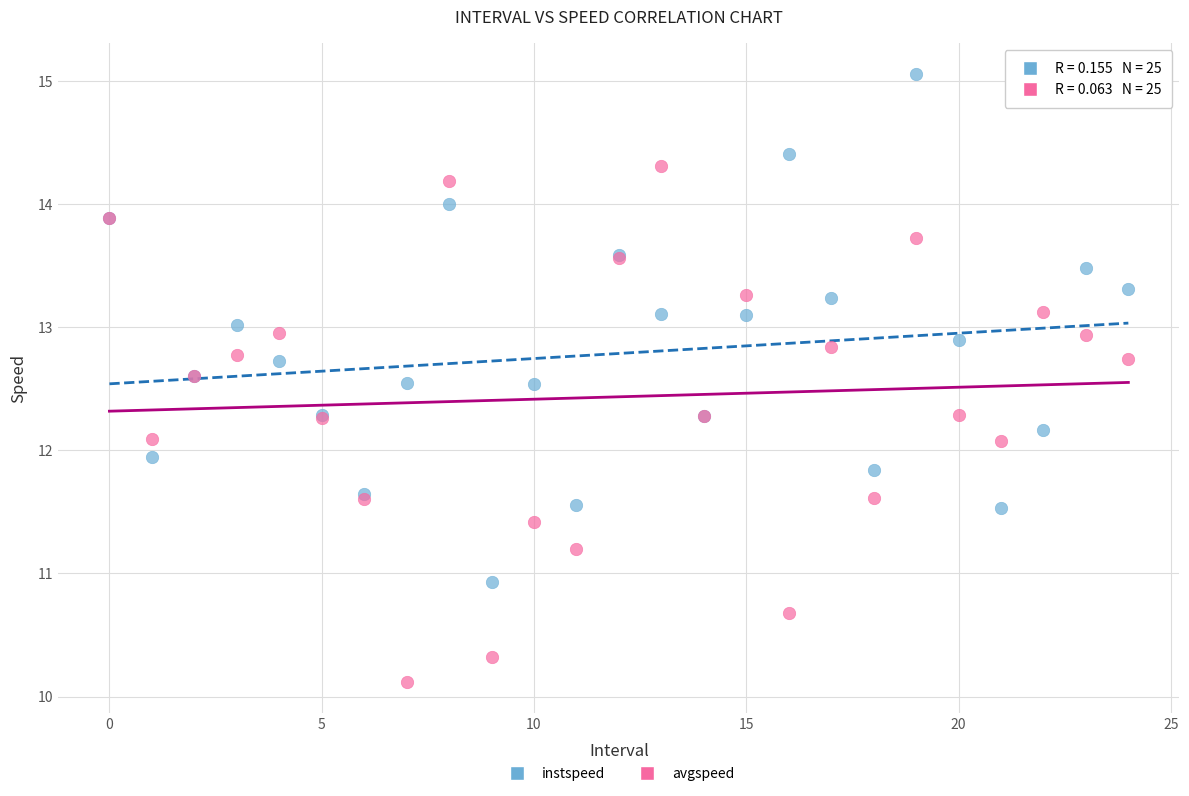

Which series reaches the minimum Y coordinate?

avgspeed